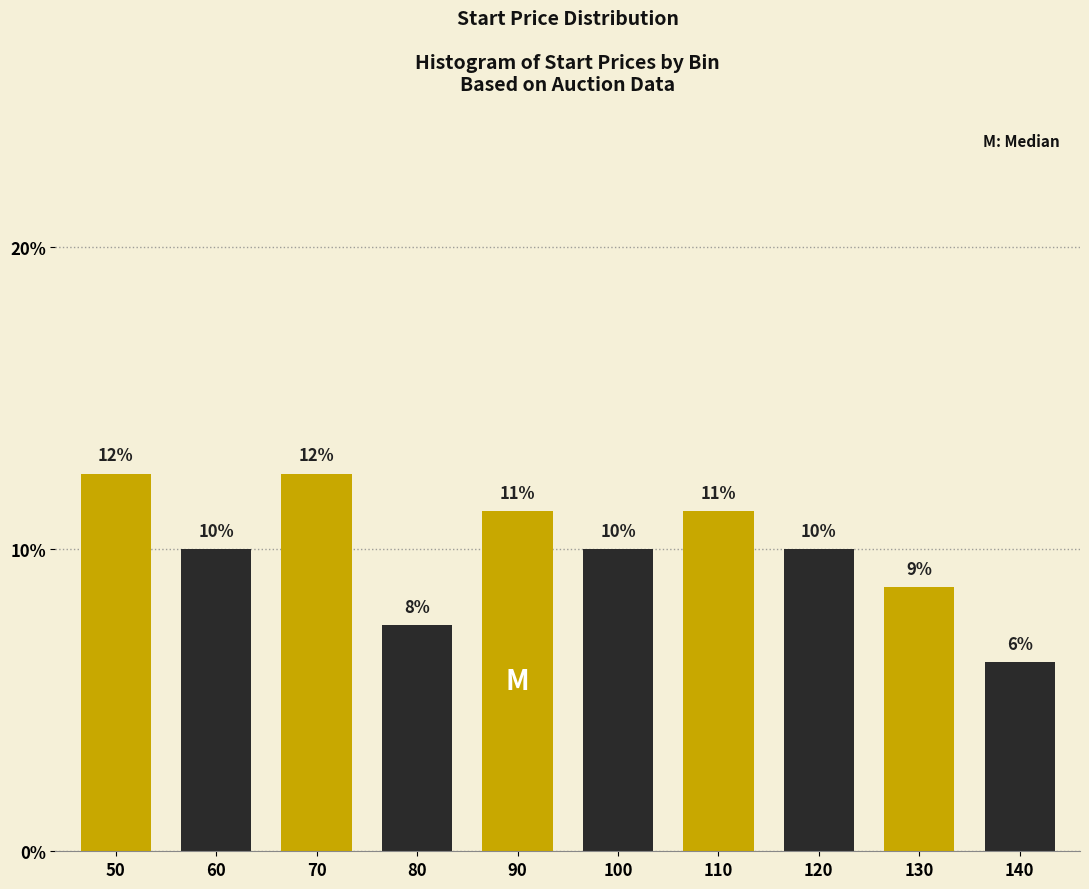

Are the bars horizontal?

No